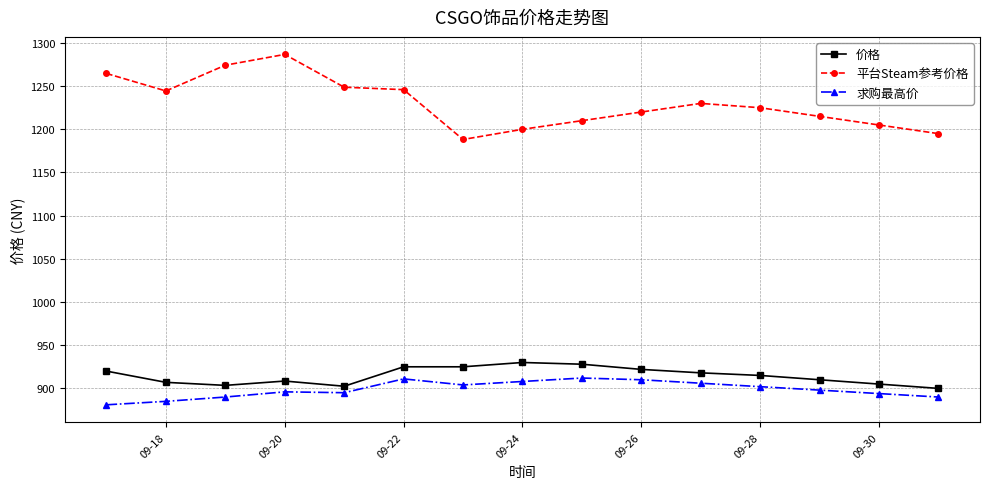

True or false: 价格 and 求购最高价 intersect in this chart.

False